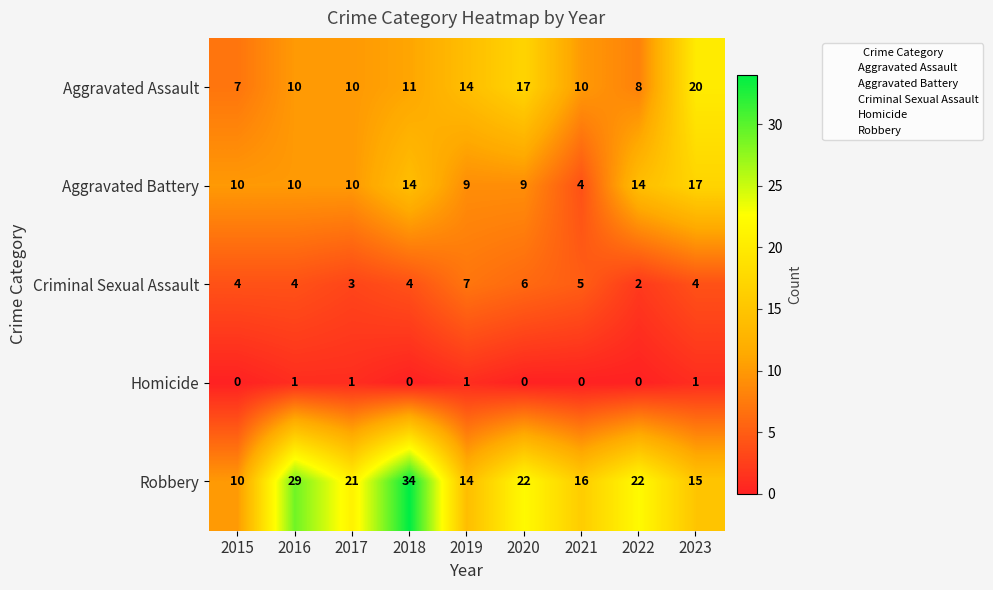

True or false: Aggravated Assault has a value of 28 at 2023.

False